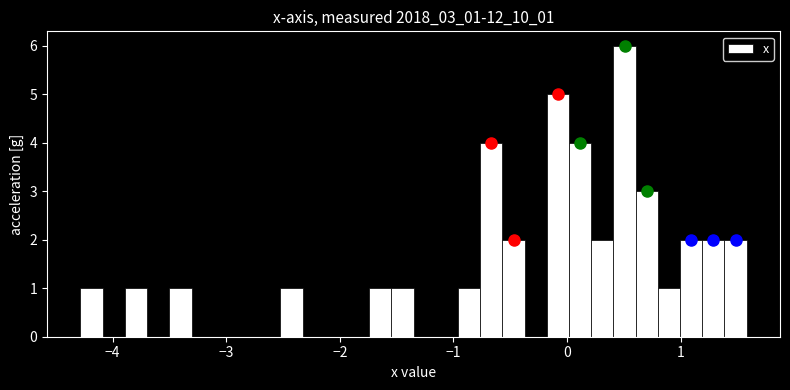

Around what value on the x-axis is the tallest bar? Give the approximate position of its centre, as read against the axis.

0.5